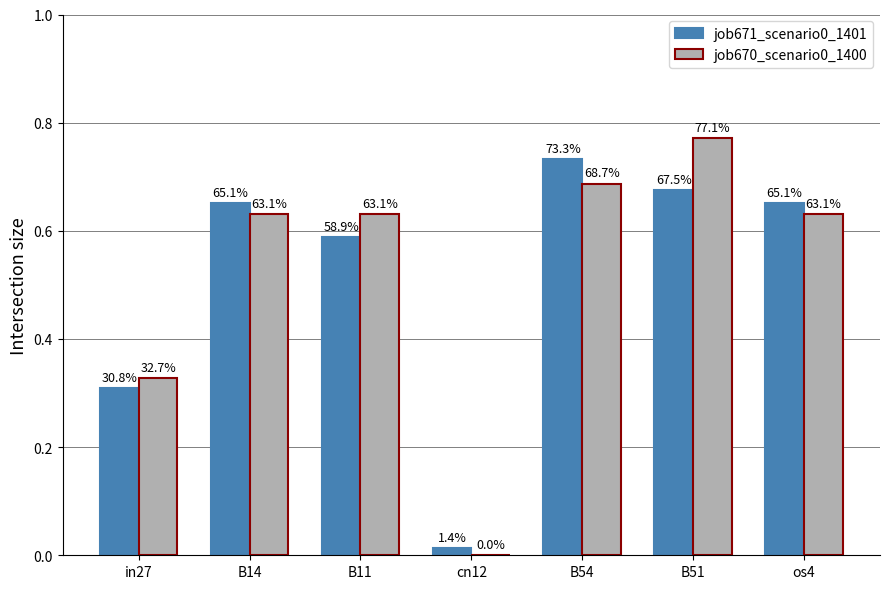

Count the job670_scenario0_1400 values in the range 0 to 1.

7